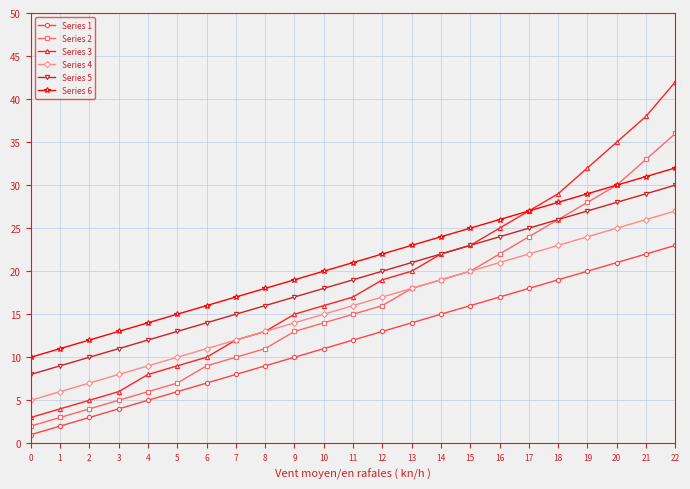

Between 4 and 6, which series saw the biggest shift?

Series 2